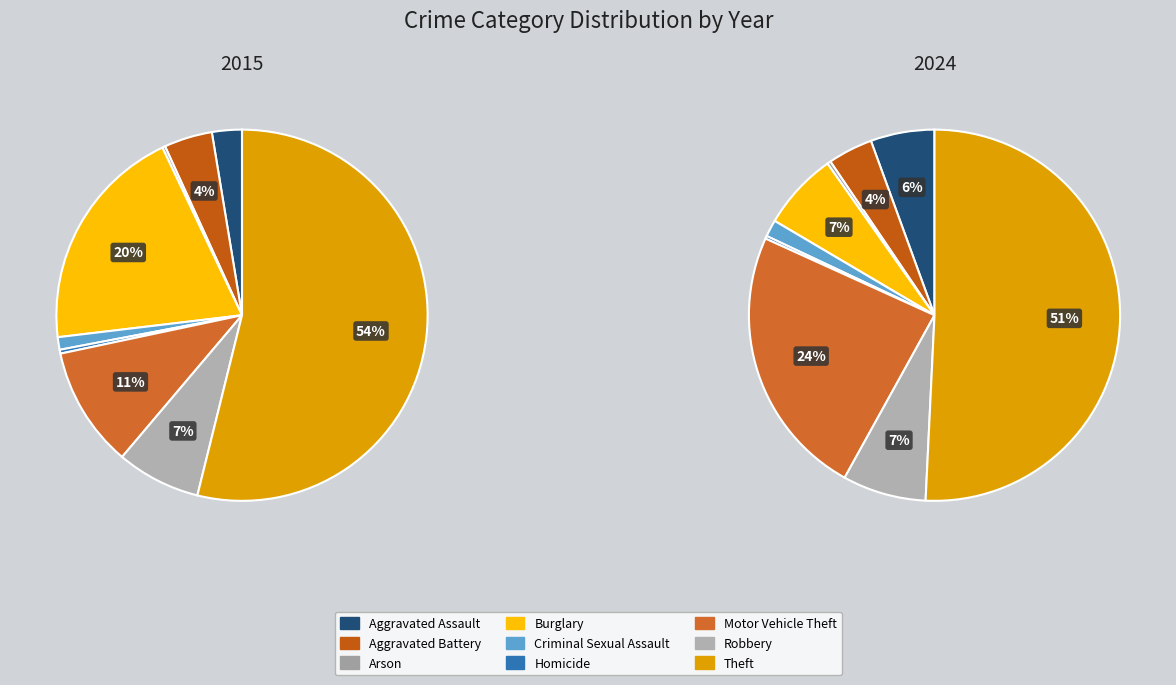

To the nearest percent, what is the average slice percentage?

11%